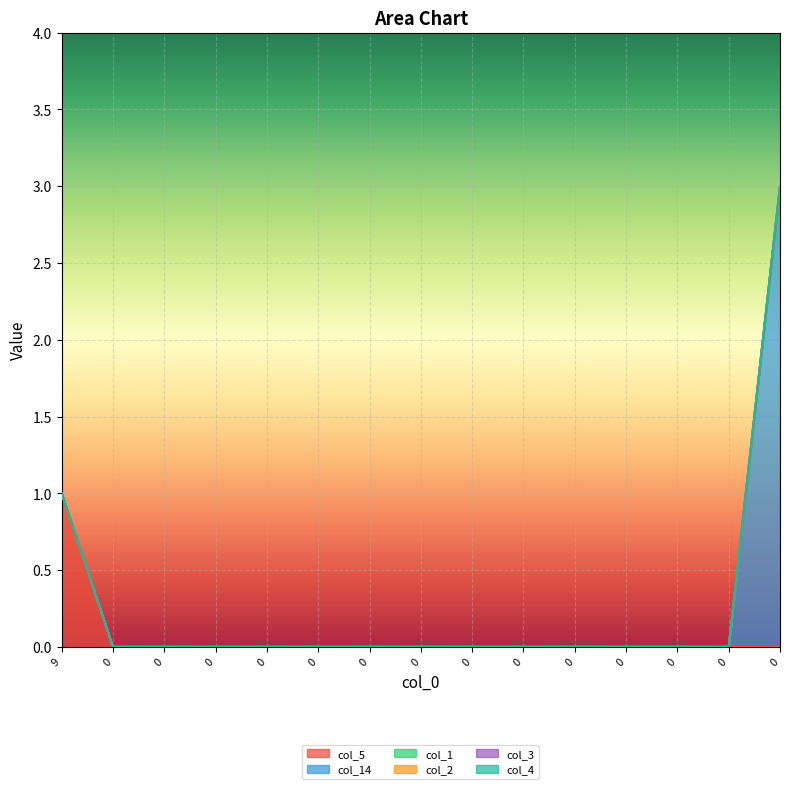

Which has a higher value, 0 or 9?

9